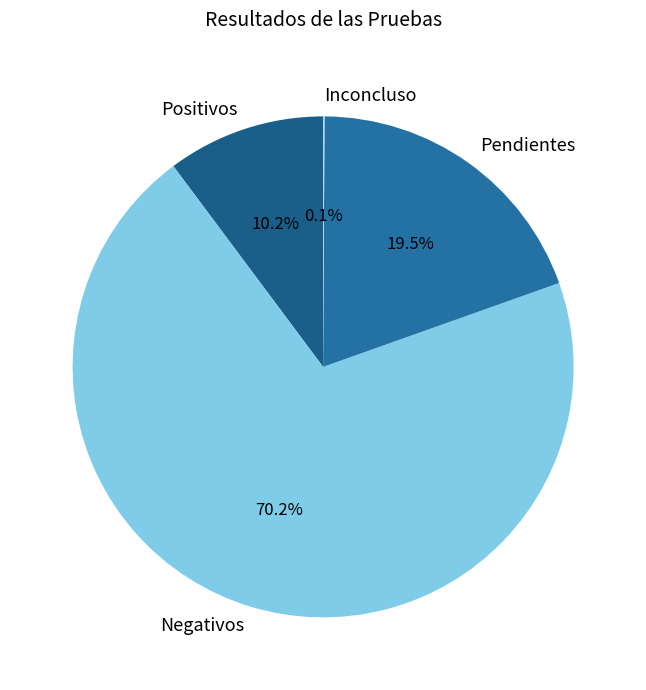

Which has a higher value, Negativos or Pendientes?

Negativos